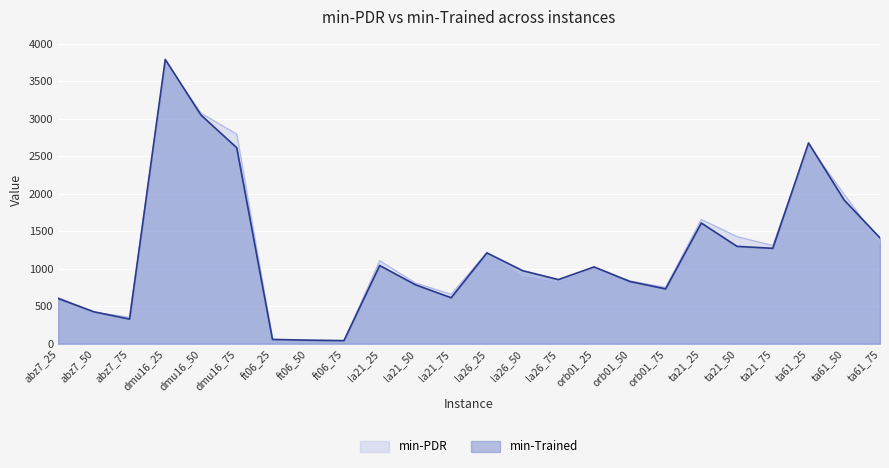

Which series has the largest total across all categories?

min-PDR